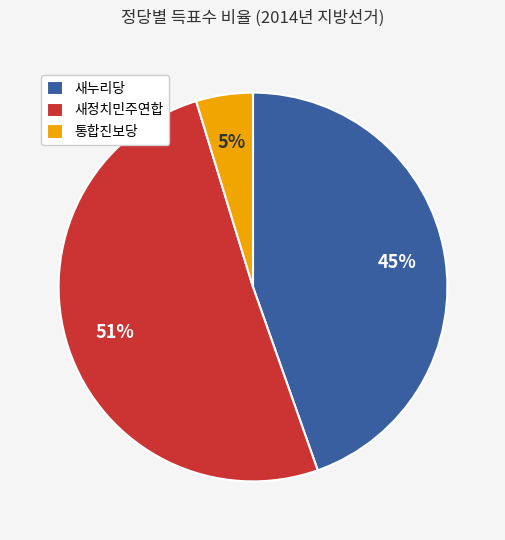

Do 통합진보당 and 새누리당 together represent more than half of the pie?

No